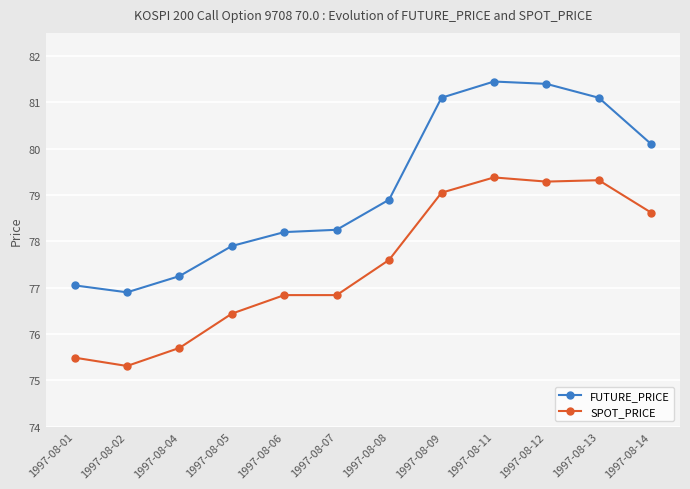

True or false: SPOT_PRICE and FUTURE_PRICE intersect in this chart.

False